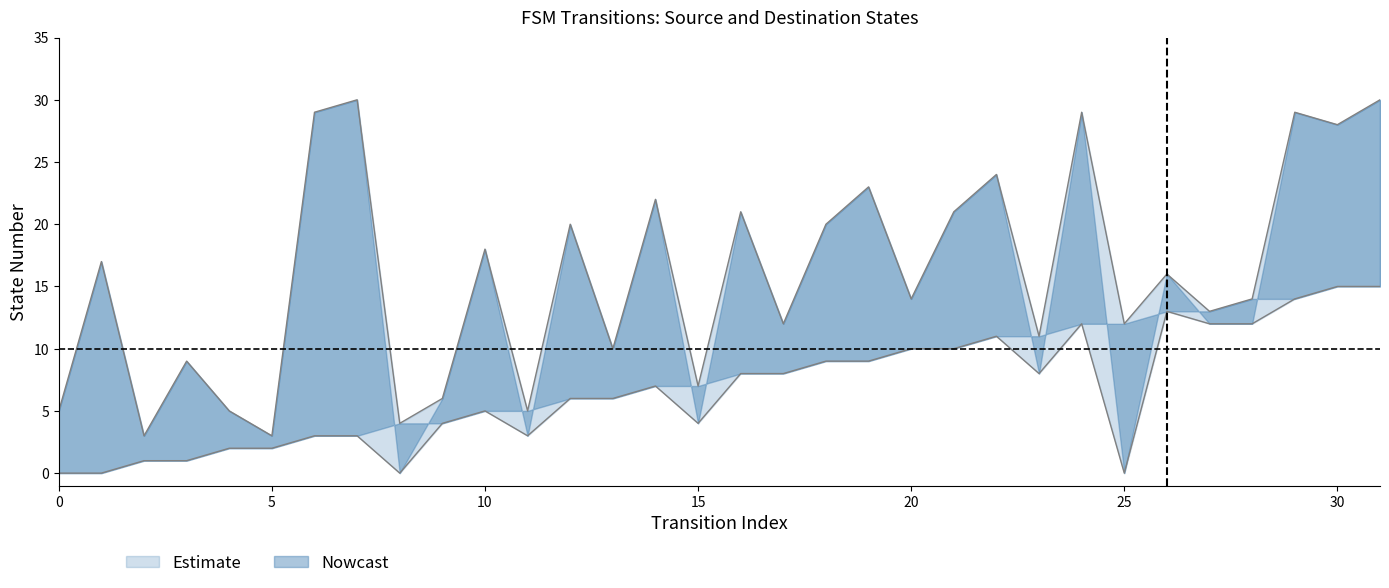

Which has a higher value, 15 or 5?

15